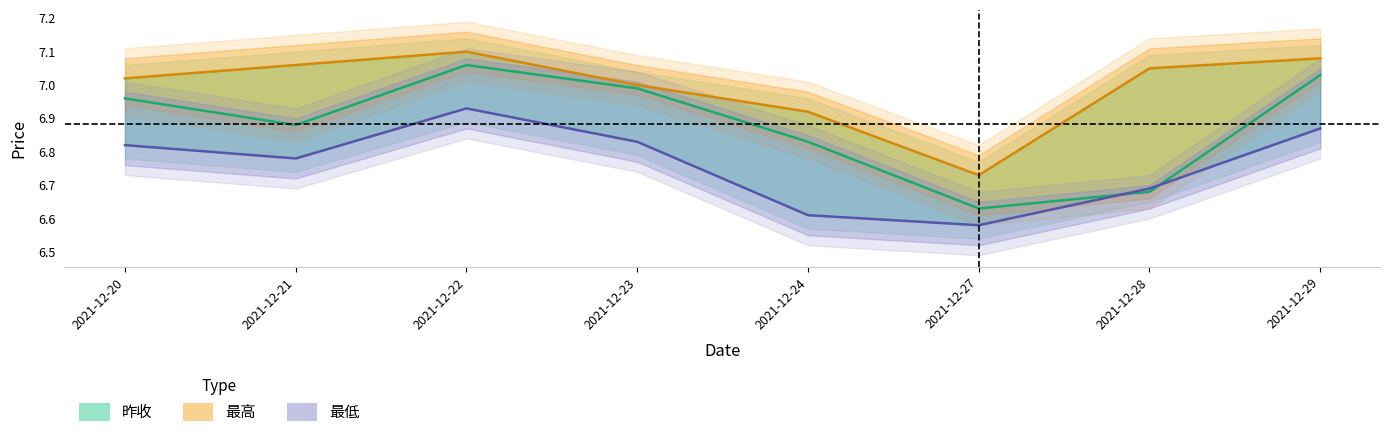

What is the approximate value of 最低 at 2021-12-29?

6.9